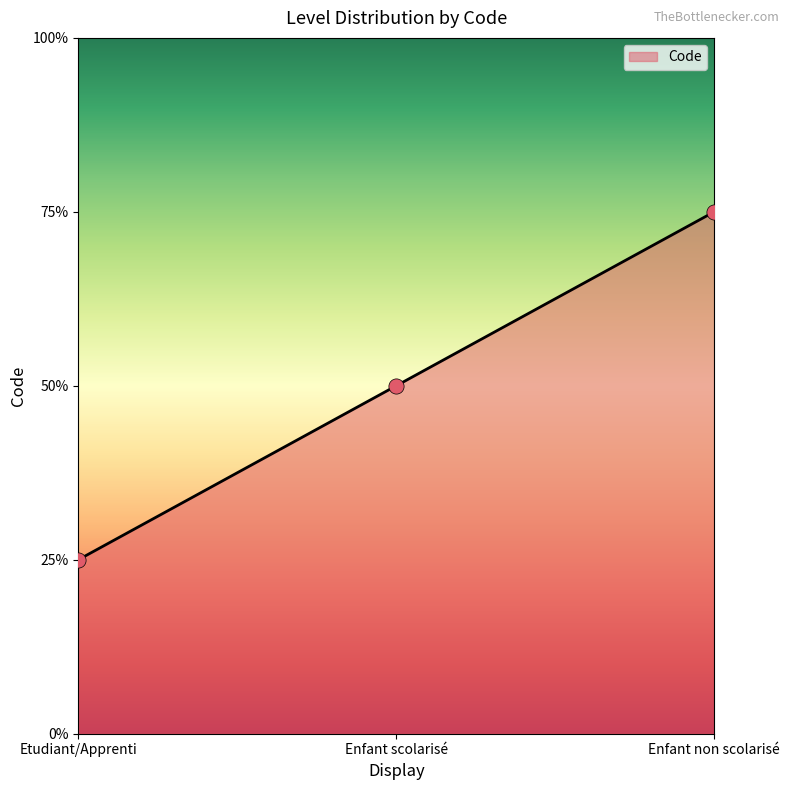

What is the ratio of the value at Etudiant/Apprenti to the value at Enfant non scolarisé?

0.3